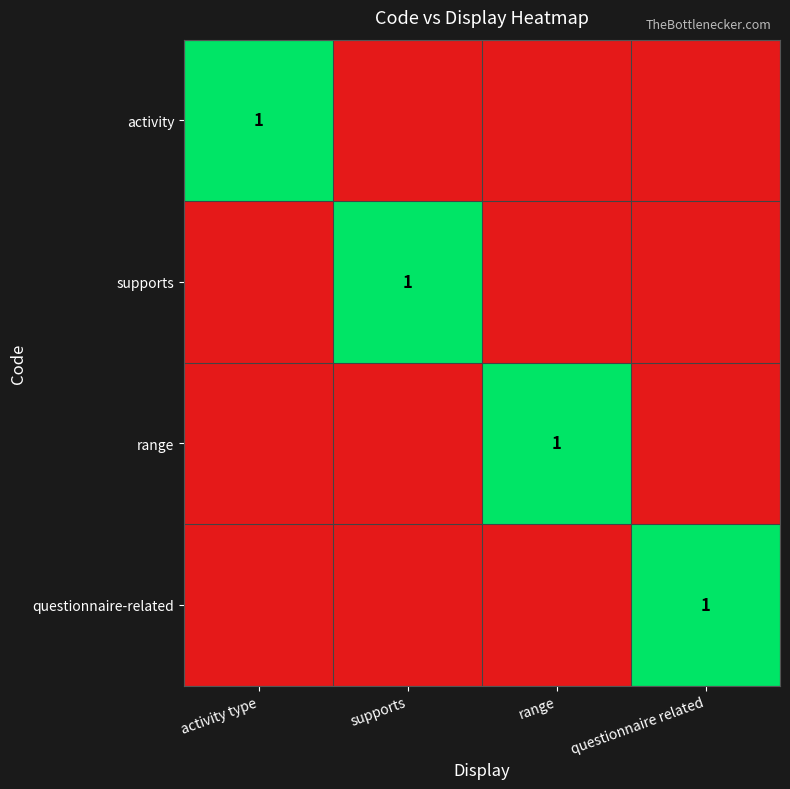

At how many categories does at least one series exceed 0?

4